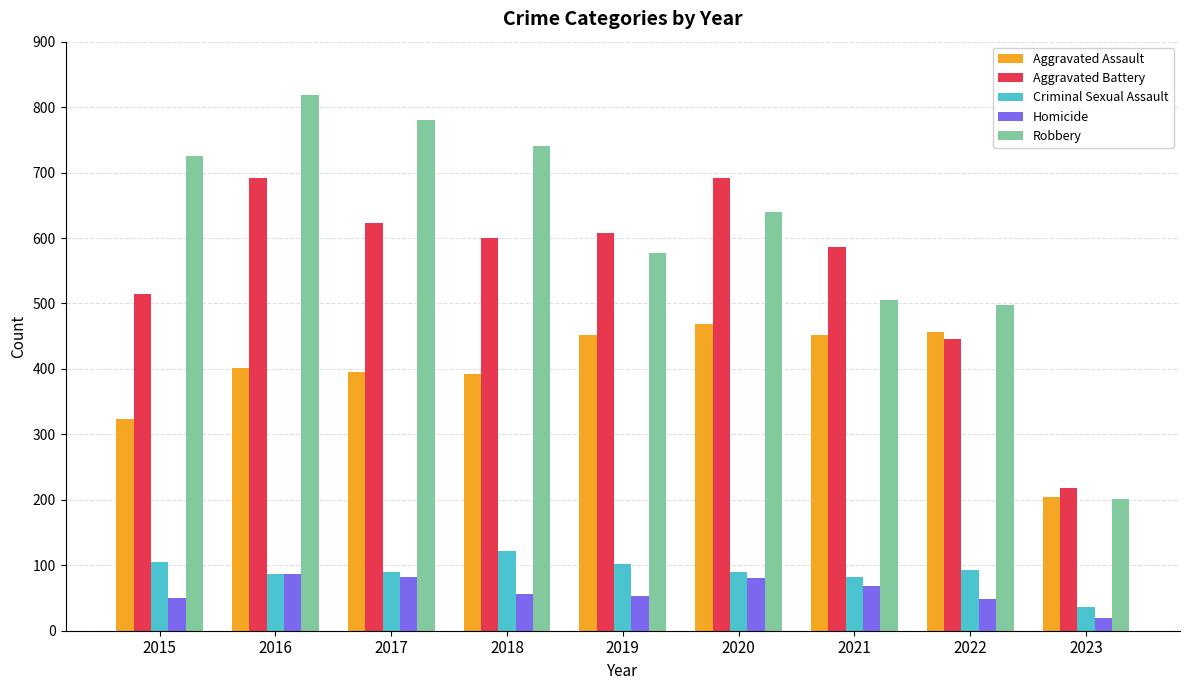

The value of Robbery at 2019 is 976. True or false?

False